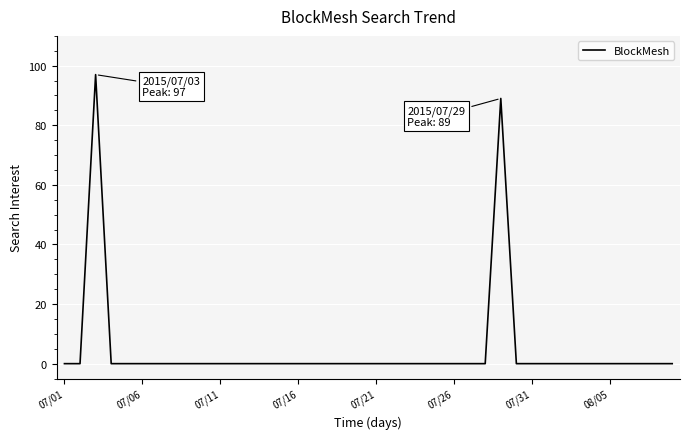

What is the difference between the maximum and minimum values?

97